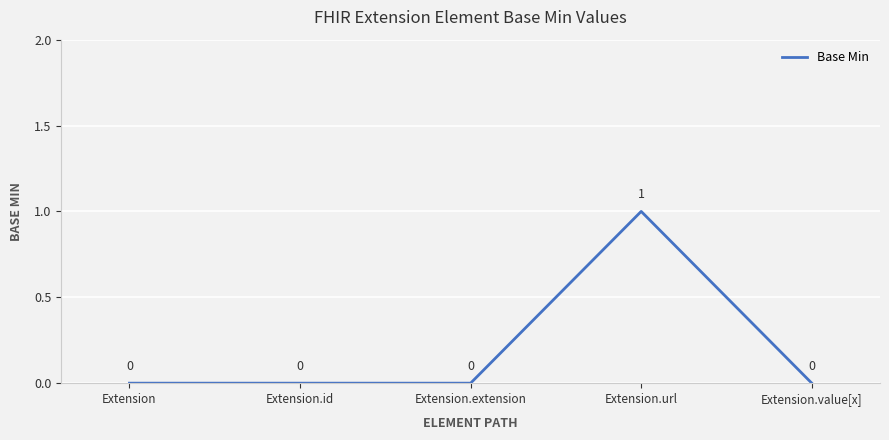

The chart shows a value of 1 at Extension.id. True or false?

False